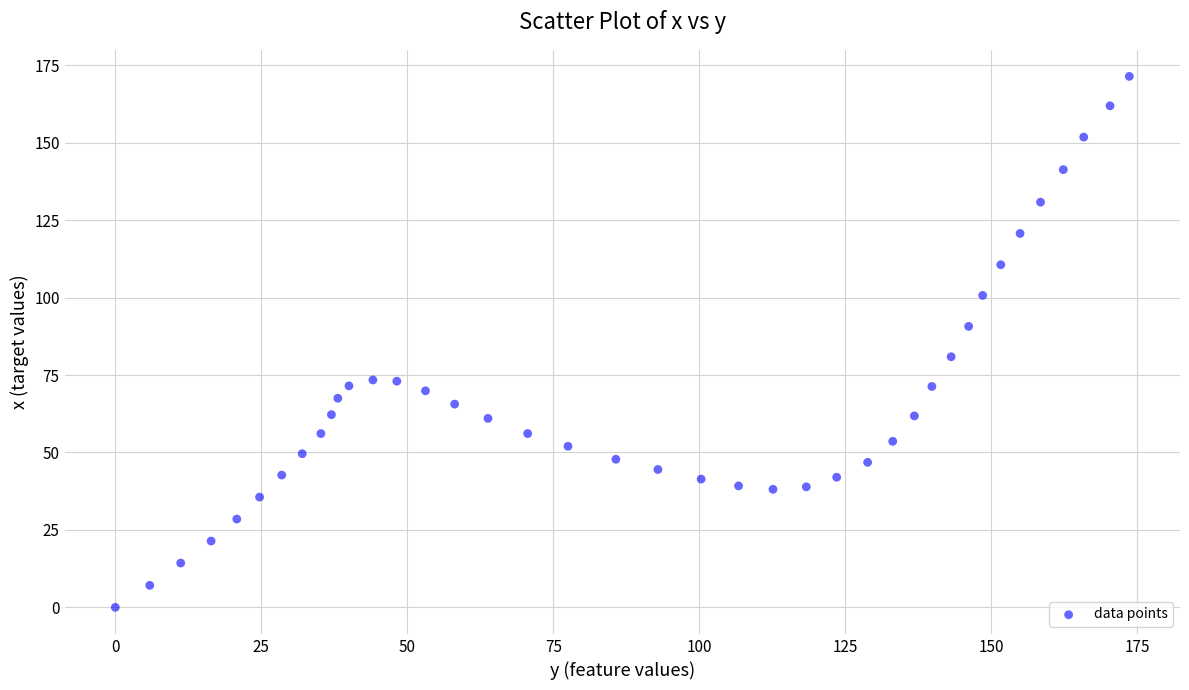

What is the range of Y values (max minus min)?

171.4